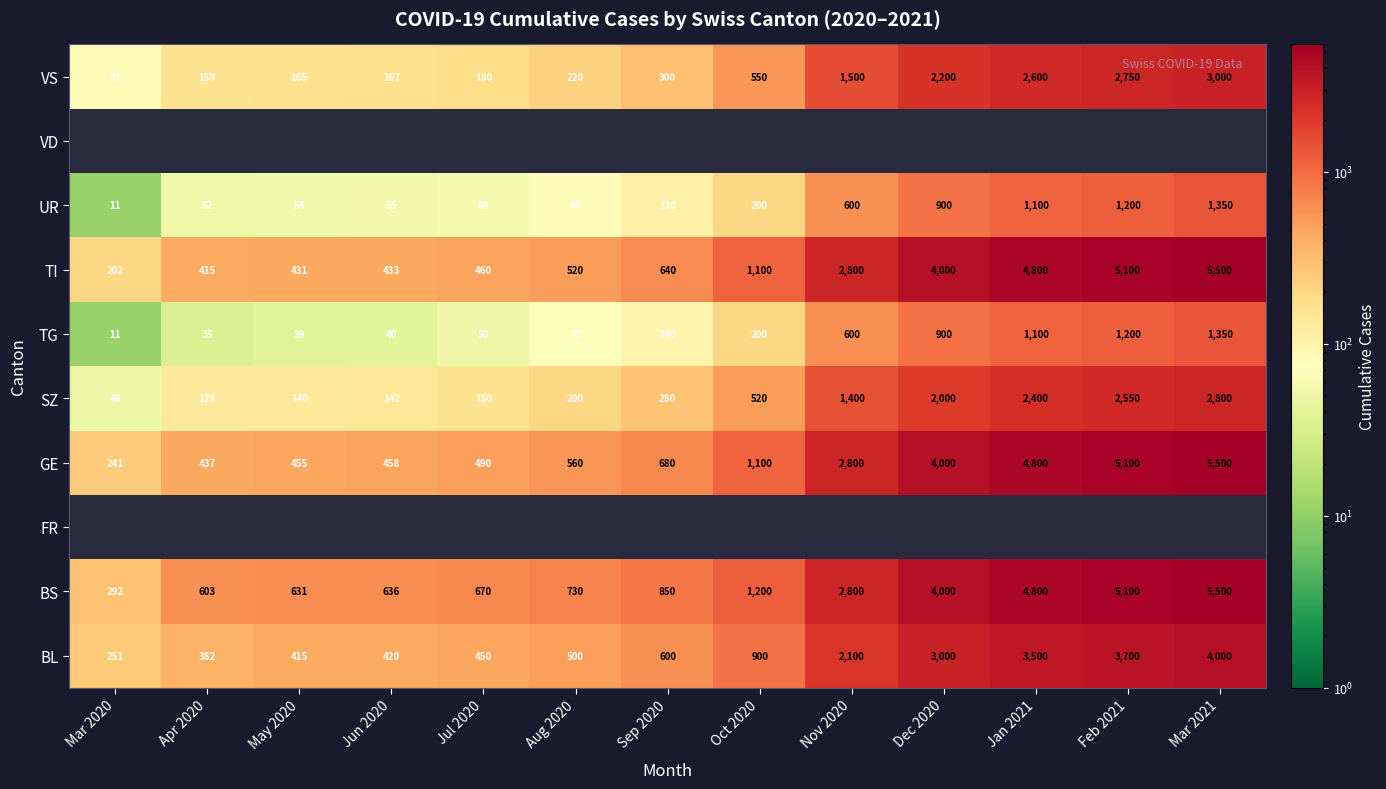

Is the value of SZ at Apr 2020 greater than the value of GE at Jul 2020?

No